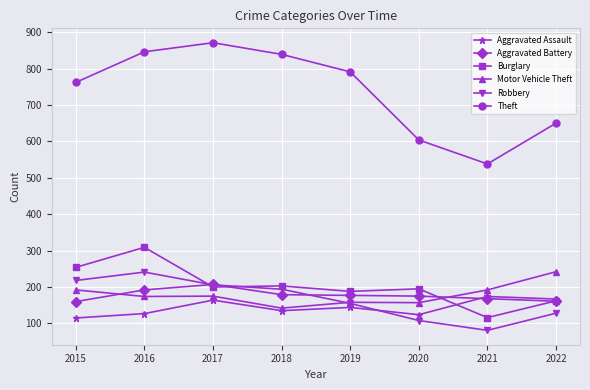

True or false: Motor Vehicle Theft has a value of 192 at 2021.

True